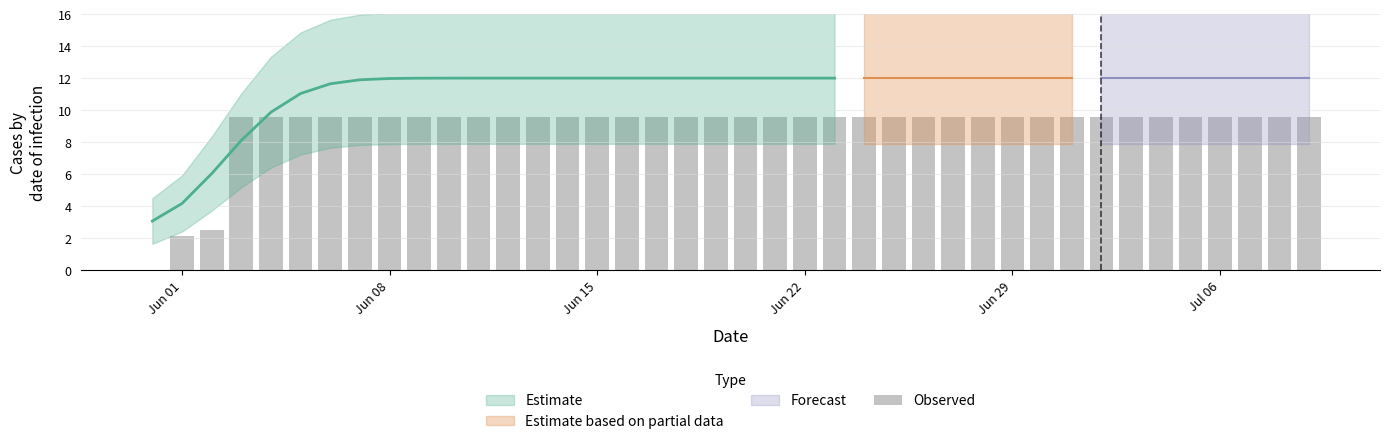

Is it true that the value at 13 is 3.4?

False